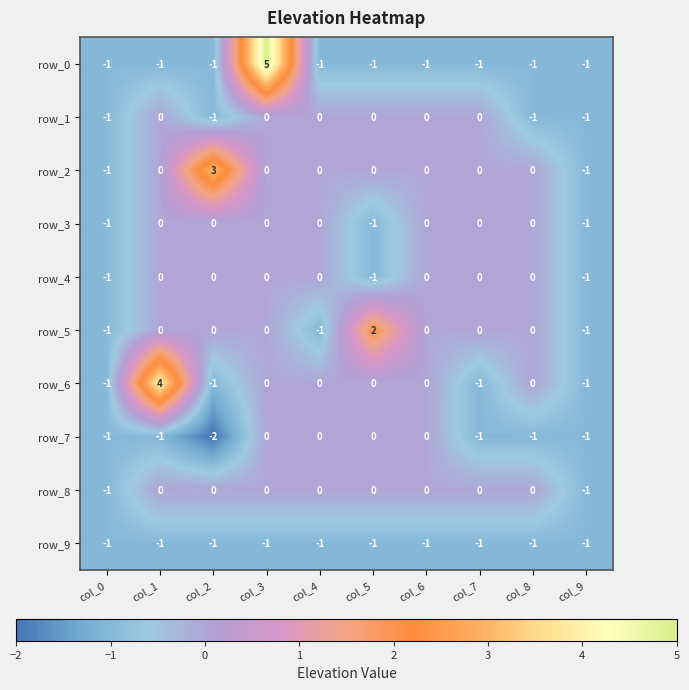

At which category is the sum across all series the highest?

col_3